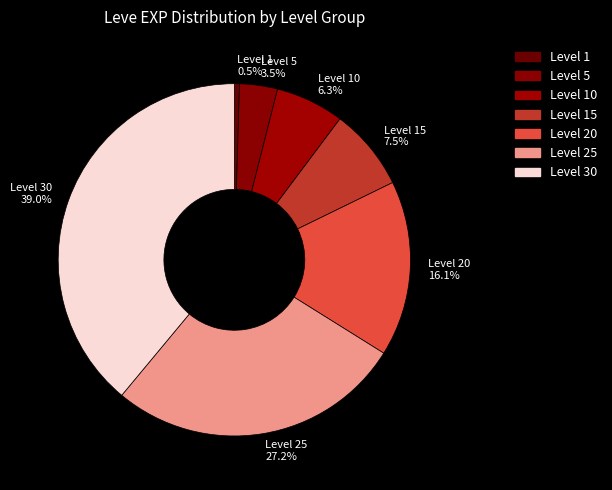

What percentage is the Level 20 slice, to the nearest percent?

16%